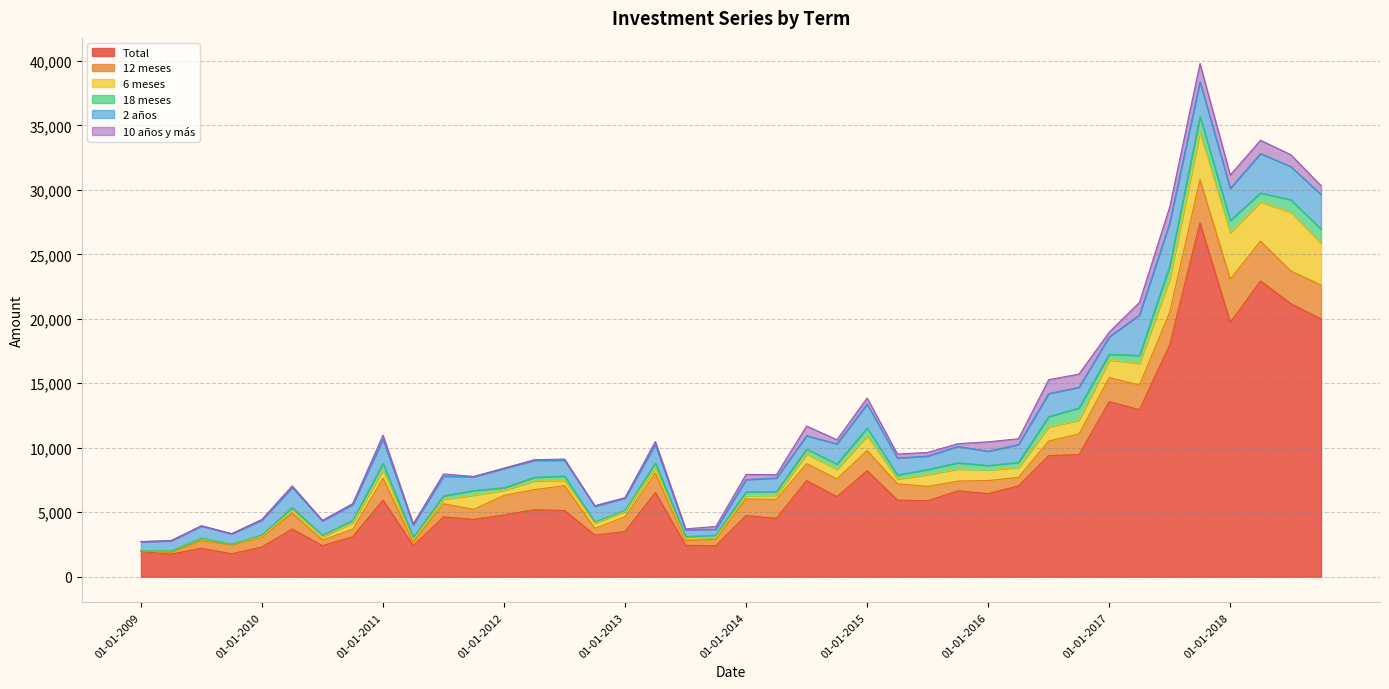

Where do 6 meses and 10 años y más first cross each other?

01-07-2013 and 01-10-2013